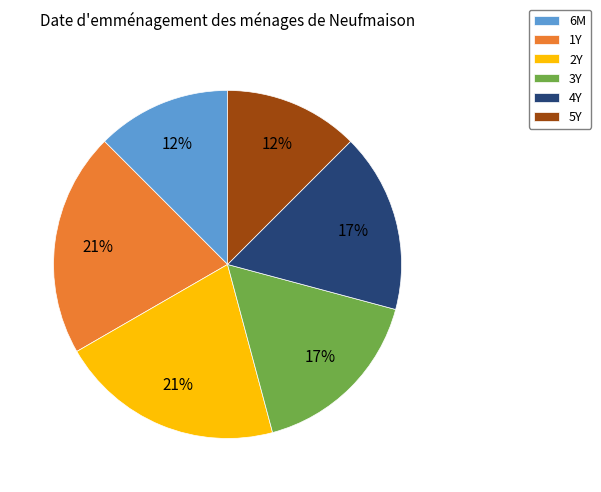

Between 1Y and 6M, which is larger?

1Y